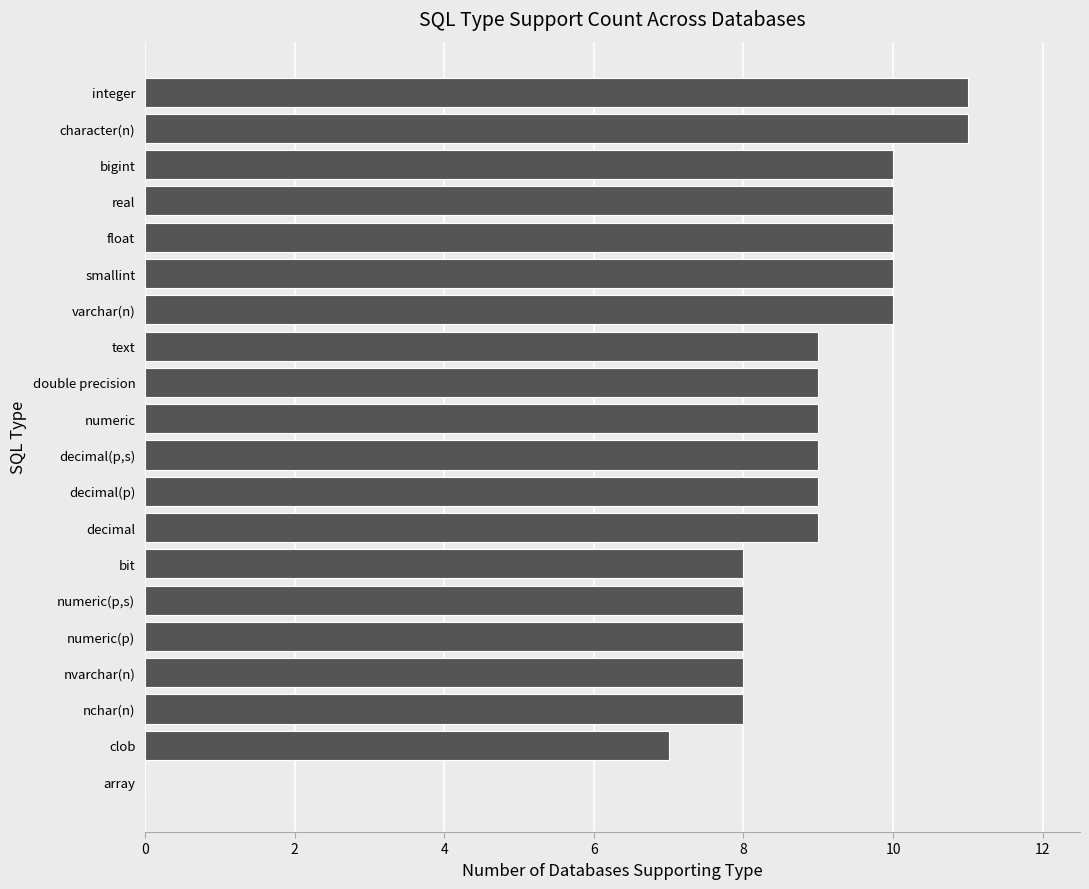

What is the sum of all values?

173